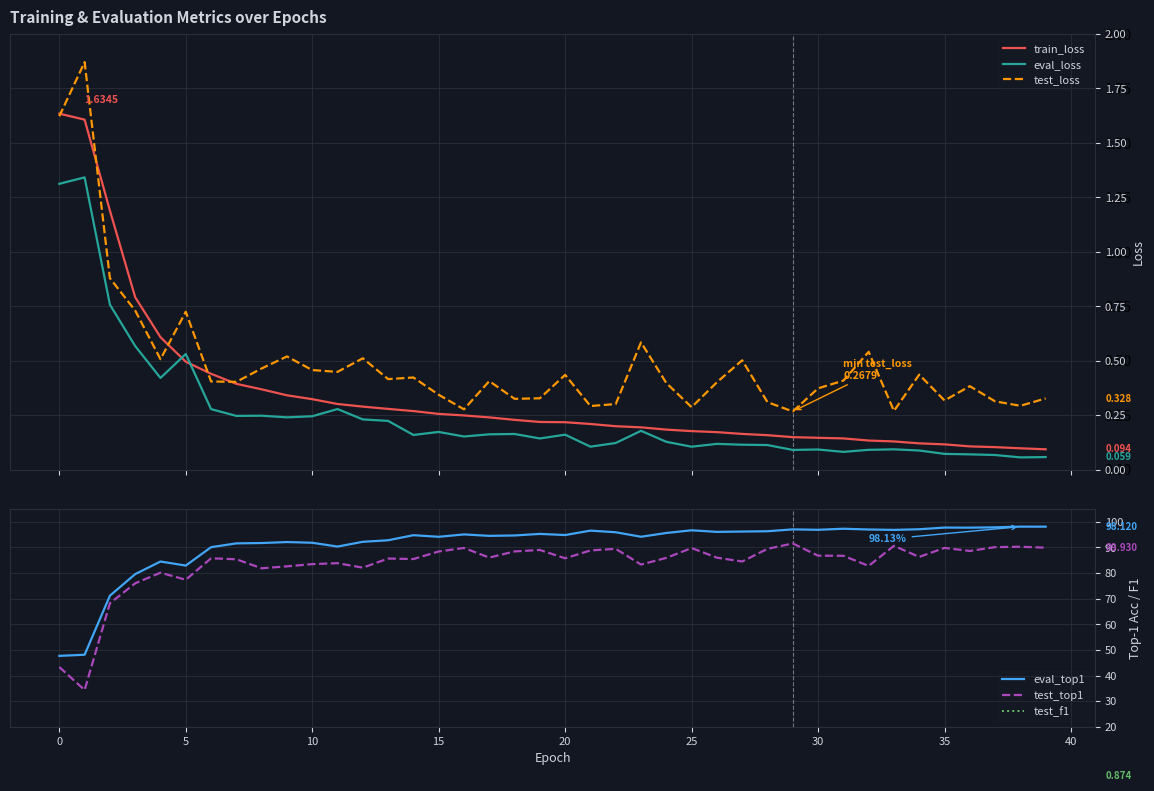

Count the number of data series in this chart.

6